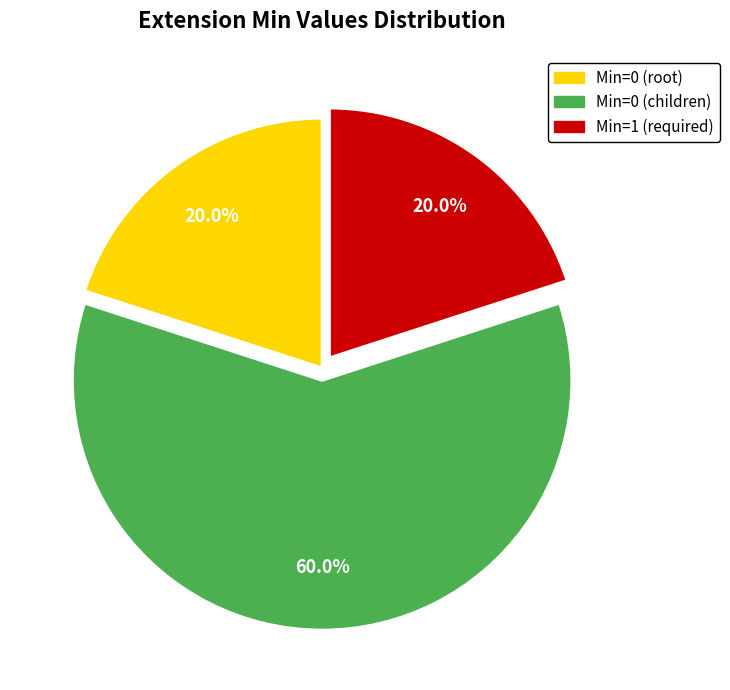

Does any single category account for the majority?

Yes